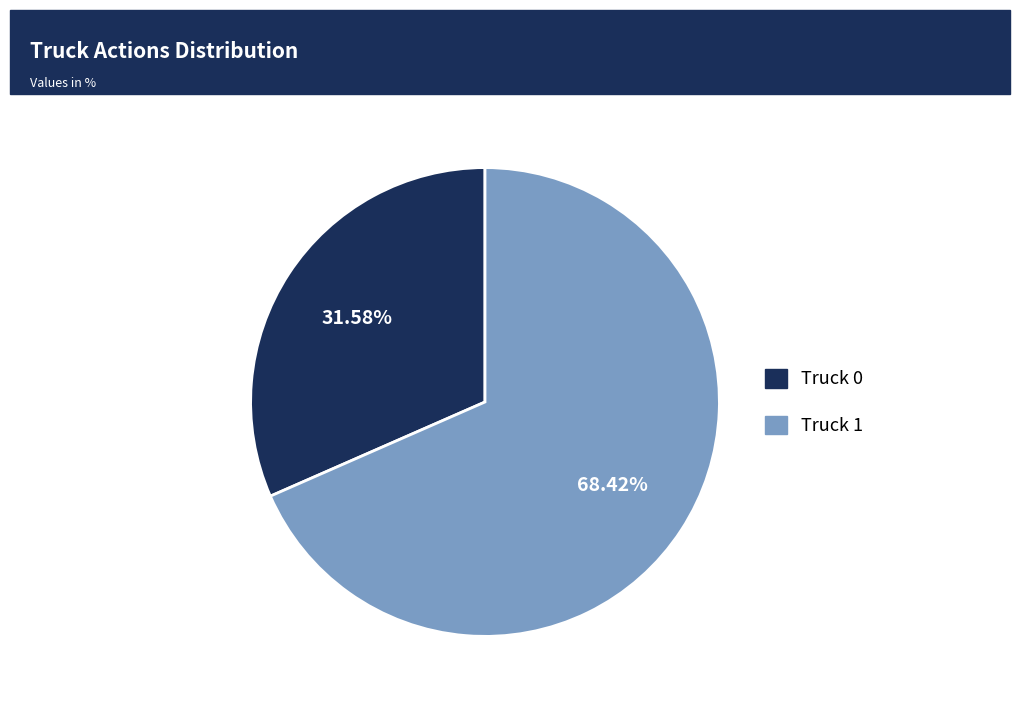

Which category accounts for the majority?

Truck 1